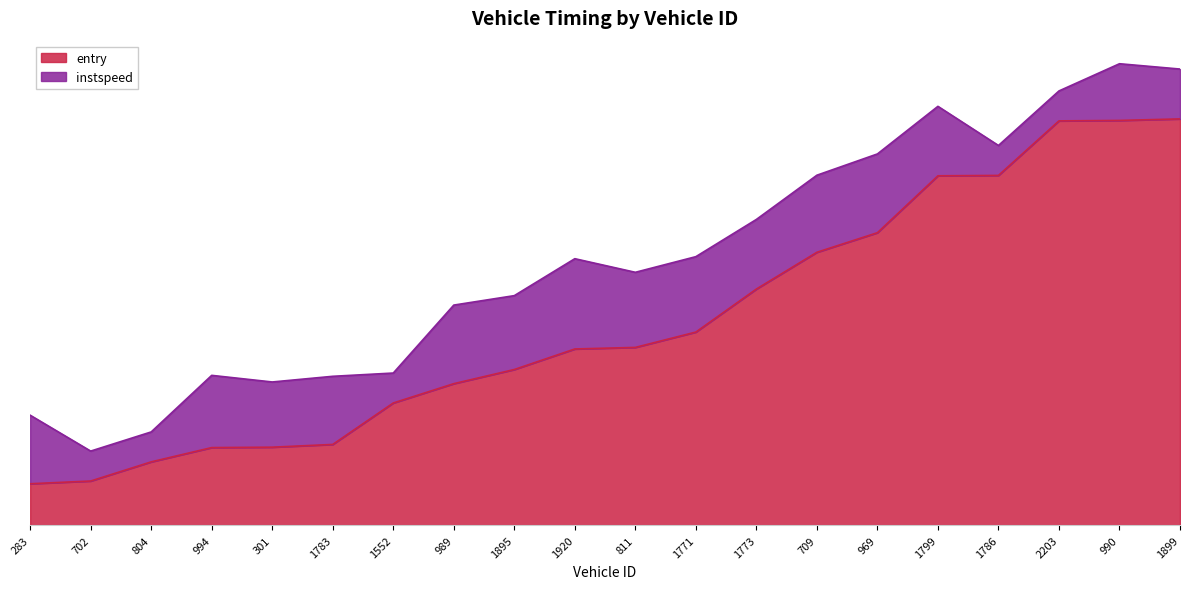

Where does the data first go above 787?

811